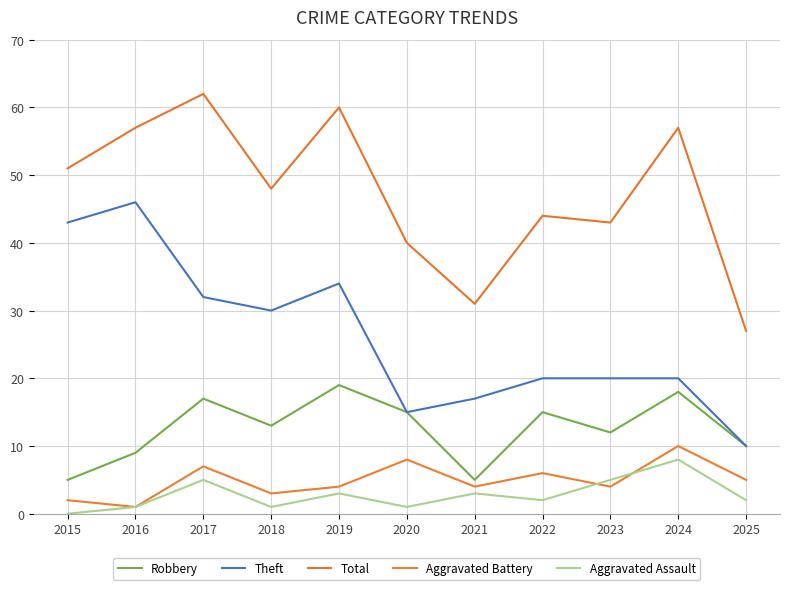

How many lines are shown in the chart?

5